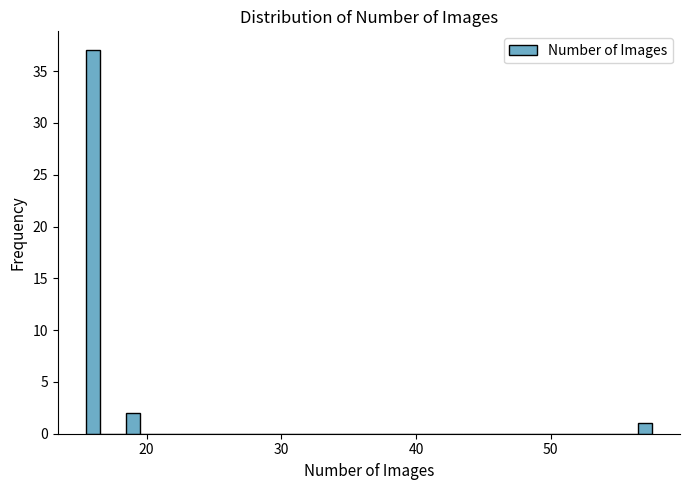

Around what value on the x-axis is the tallest bar? Give the approximate position of its centre, as read against the axis.

16